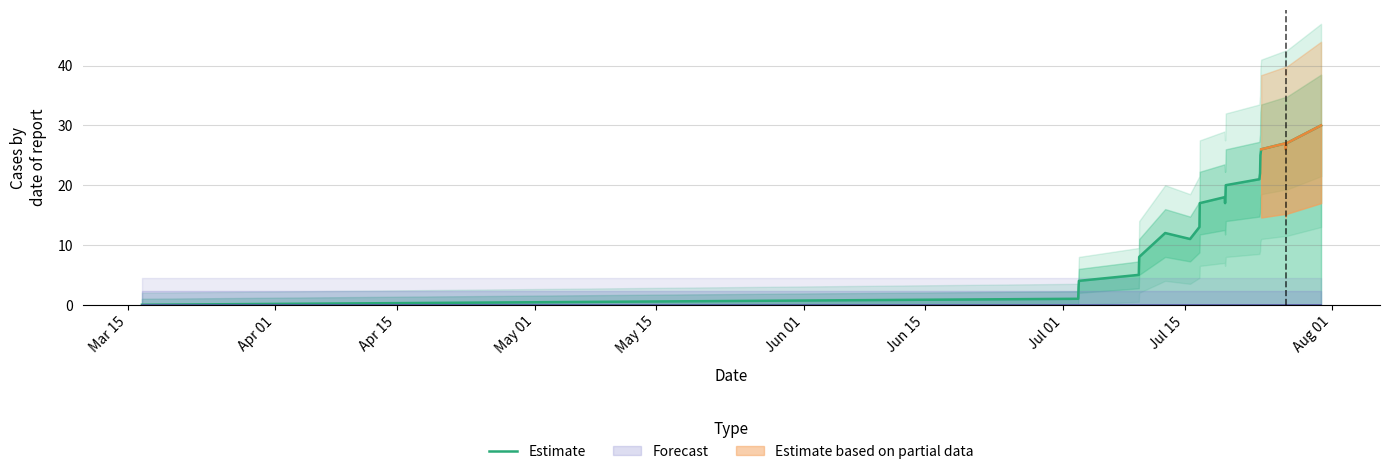

What is the difference between the maximum and minimum values?

30